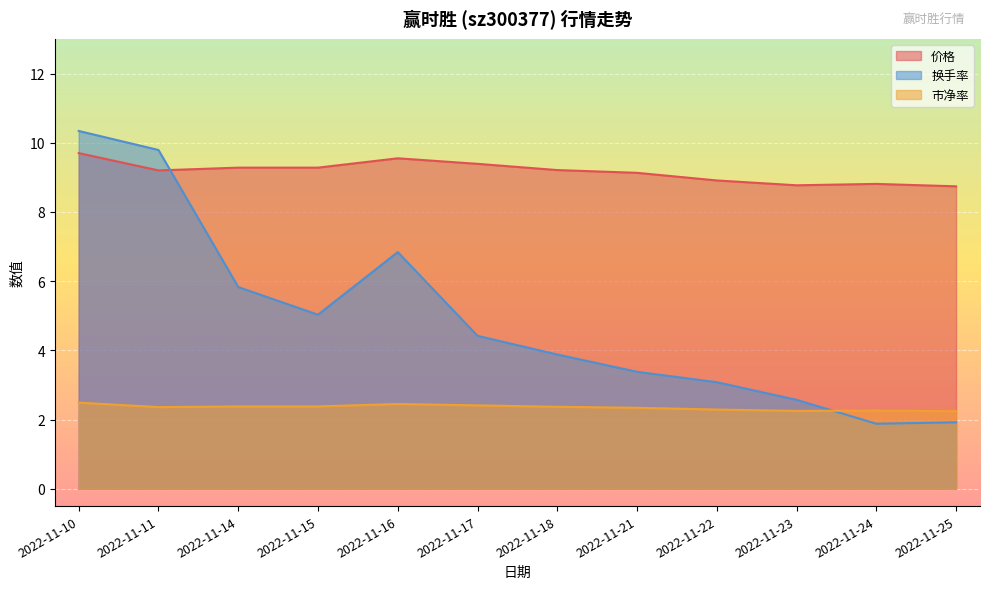

What is the sum of the 价格 values at 2022-11-17 and 2022-11-18?

18.6